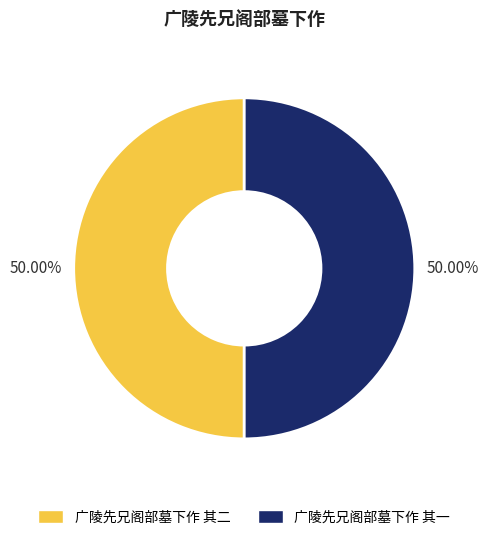

Count the number of slices in the pie.

2